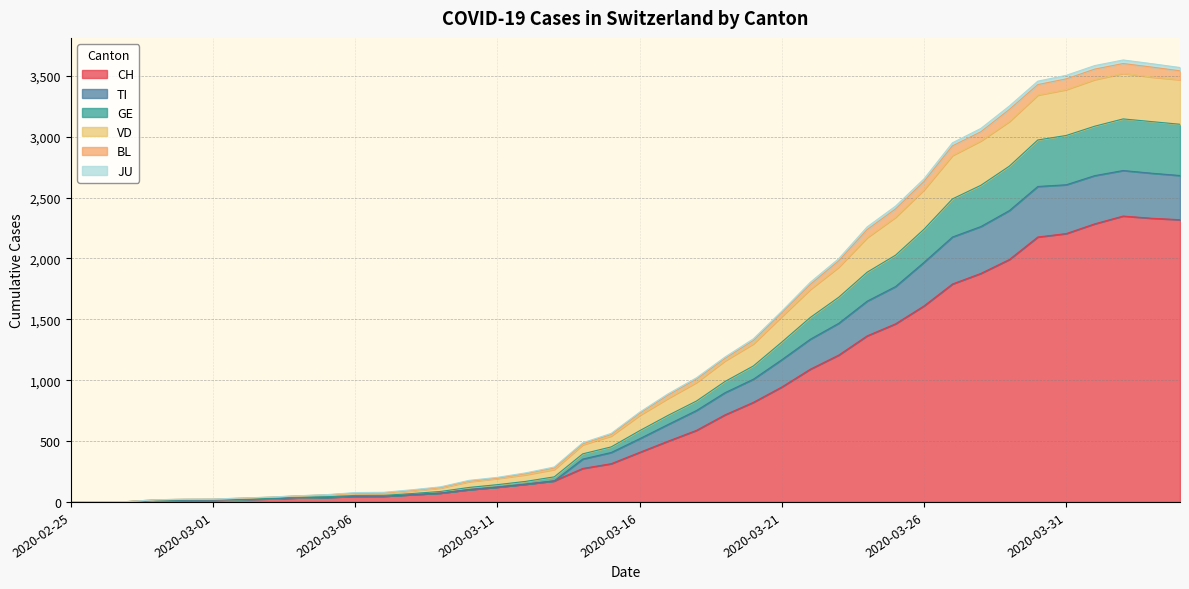

The value of CH at 2020-03-31 is 2204. True or false?

True